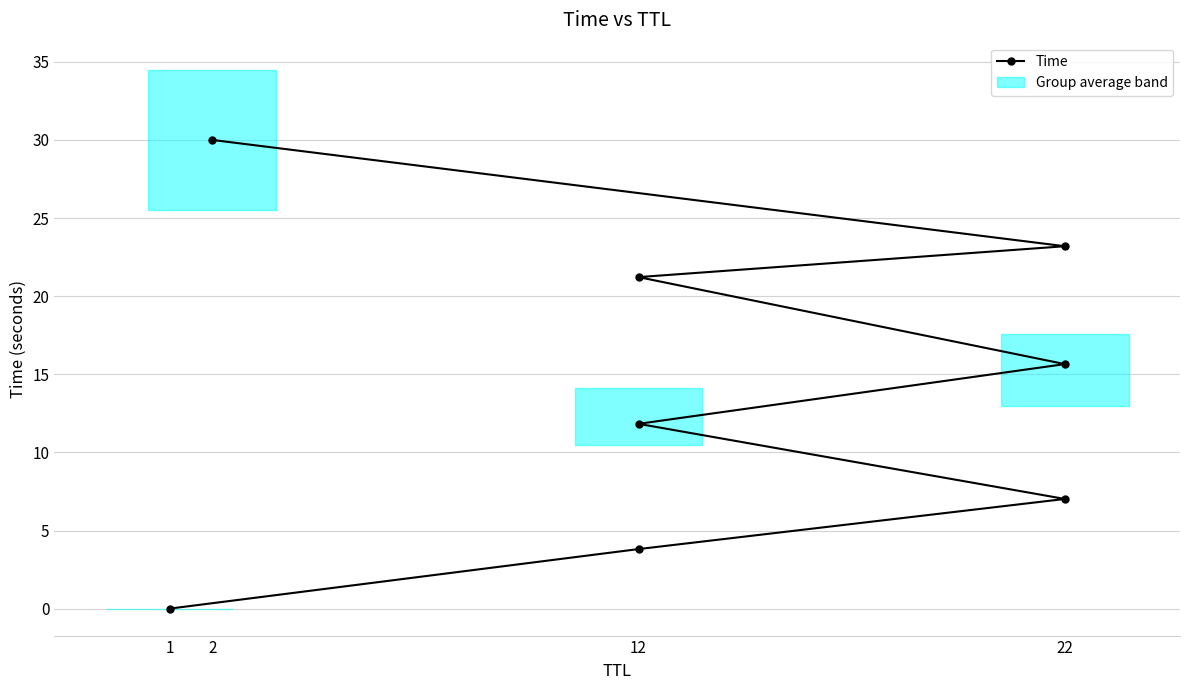

What is the change in value from 4 to 6?

+7.5